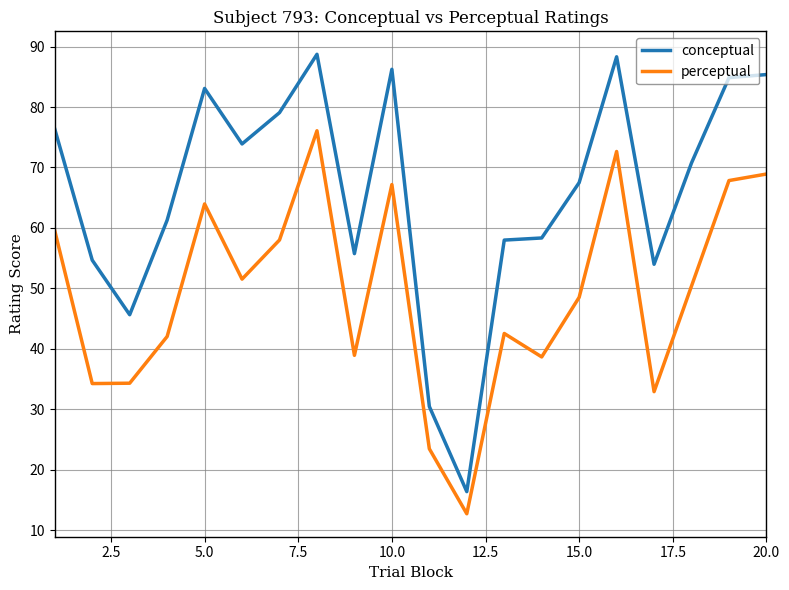

Which series has the largest range (max minus min)?

conceptual